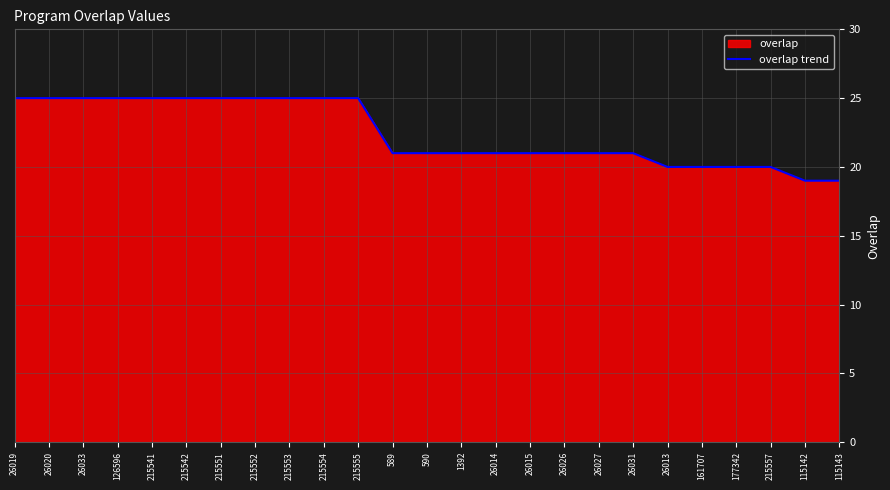

Reading left to right, extract all data points from this chart.

25	25	25	25	25	25	25	25	25	25	25	21	21	21	21	21	21	21	21	20	20	20	20	19	19